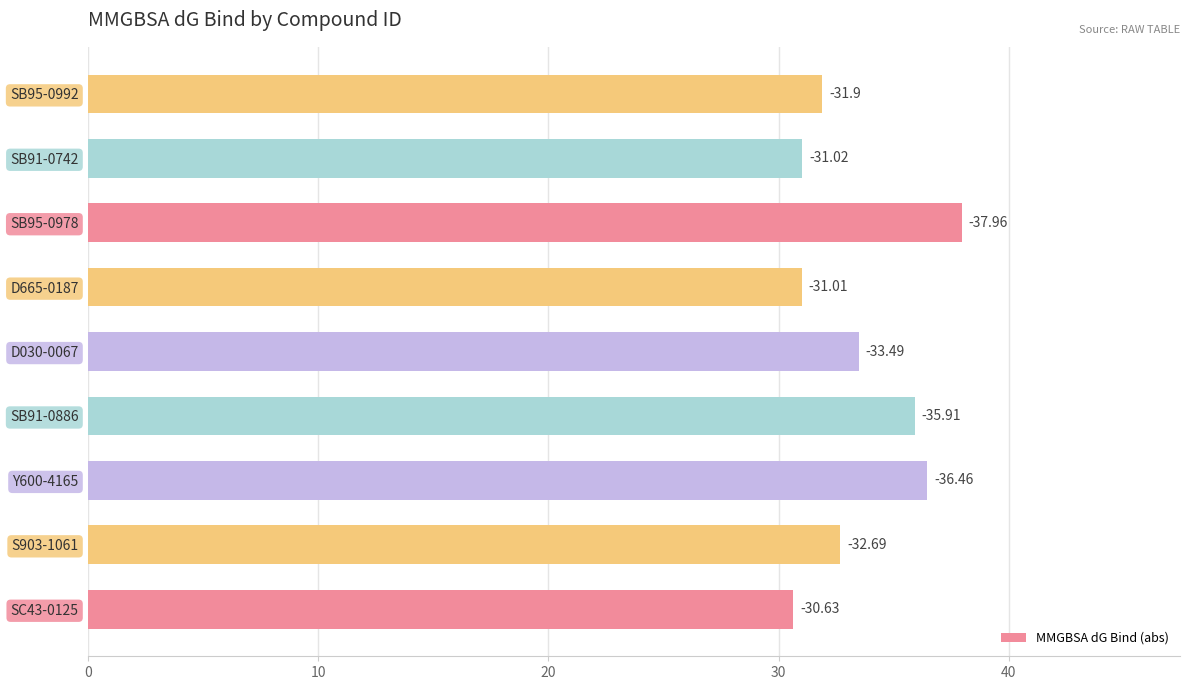

Are the bars horizontal?

Yes